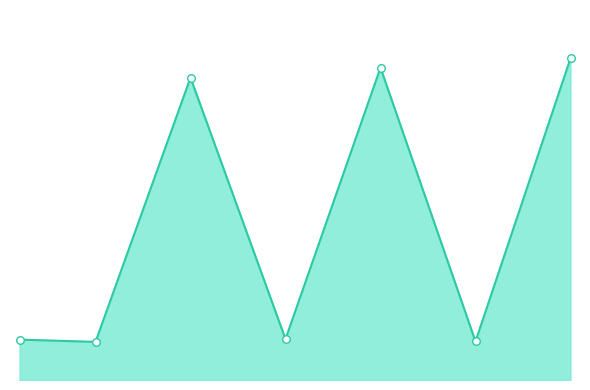

Is this an area chart (filled region under the line)?

Yes